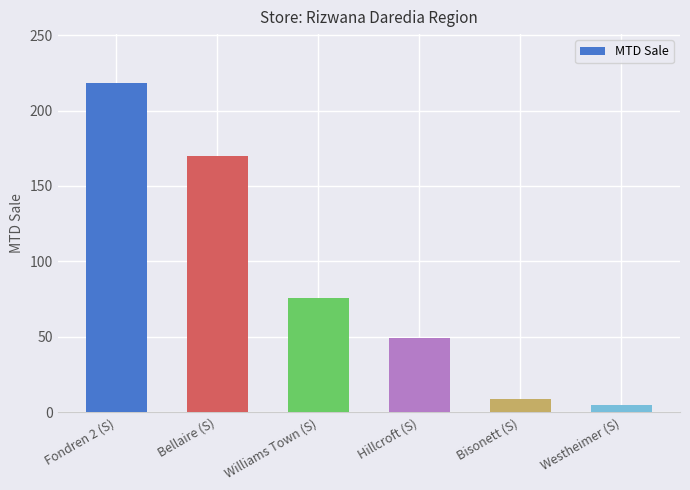

What is the sum of all values?

527